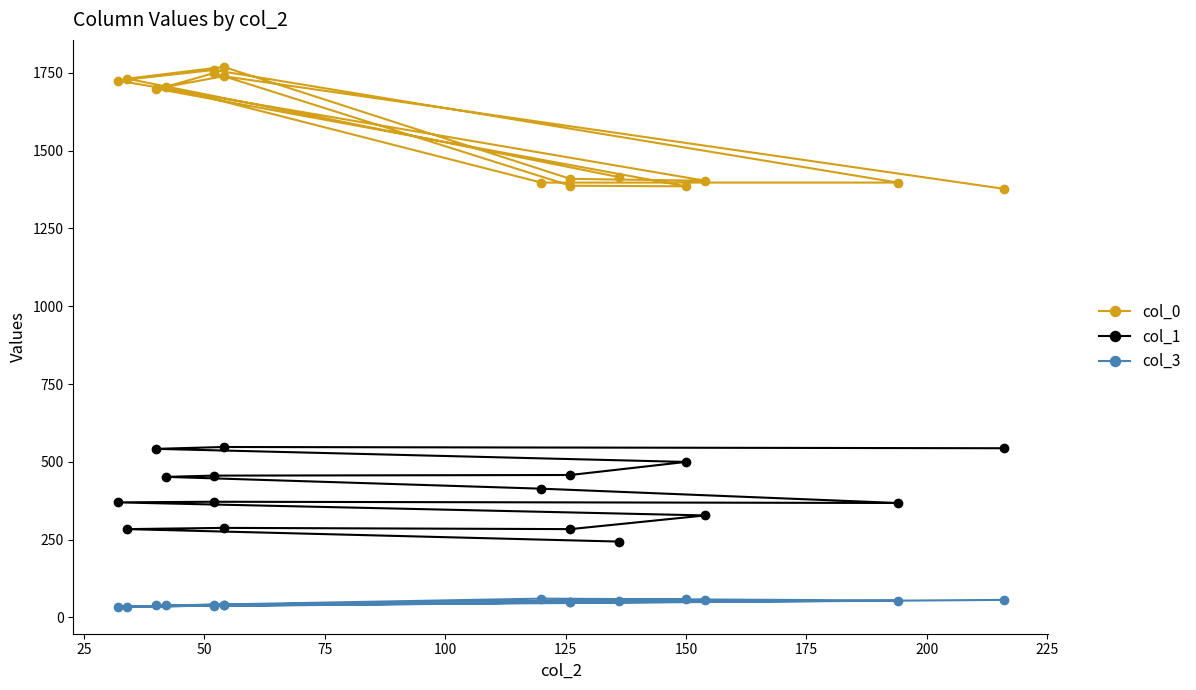

At how many categories does at least one series exceed 1122?

16